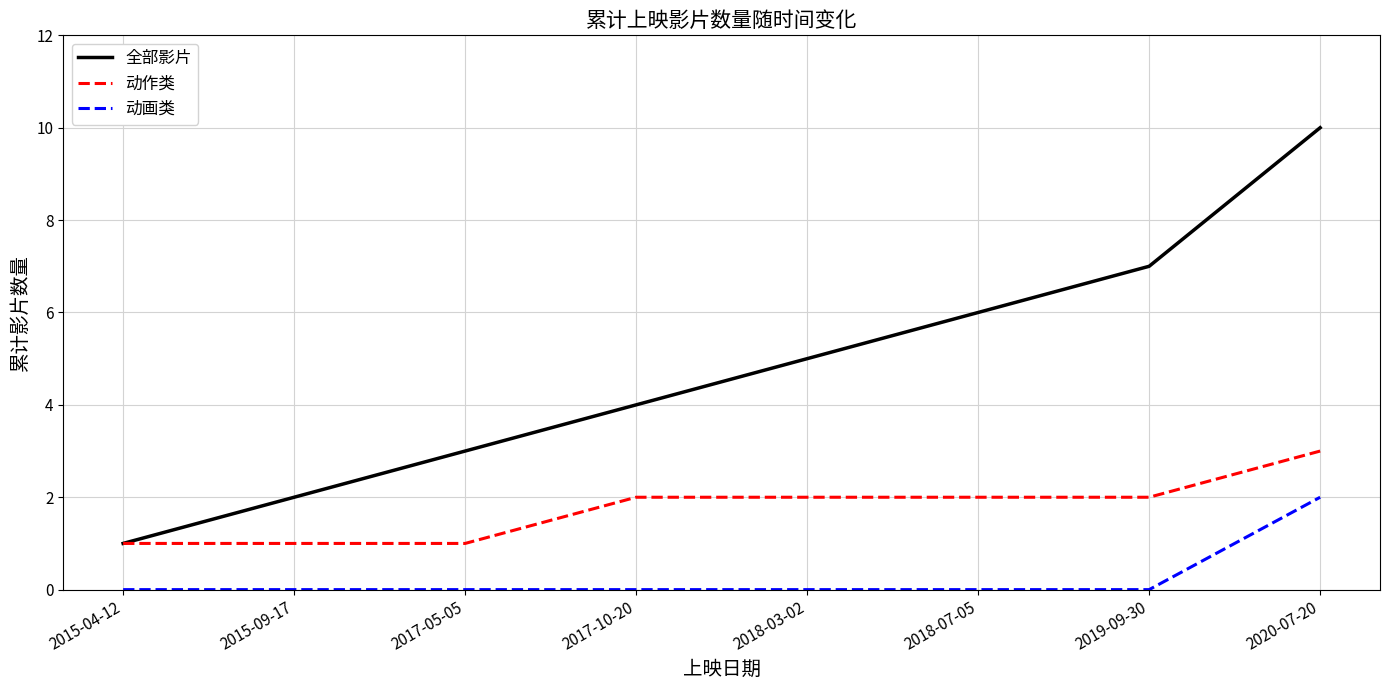

The value of 动画类 at 2015-09-17 is 1. True or false?

False